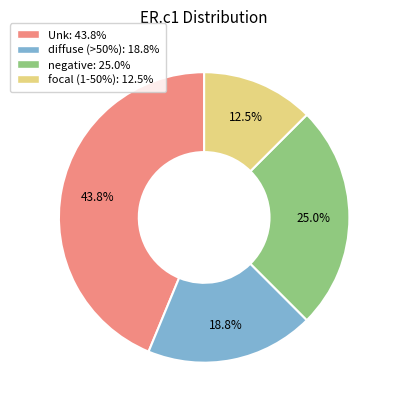

How many segments does this pie chart have?

4